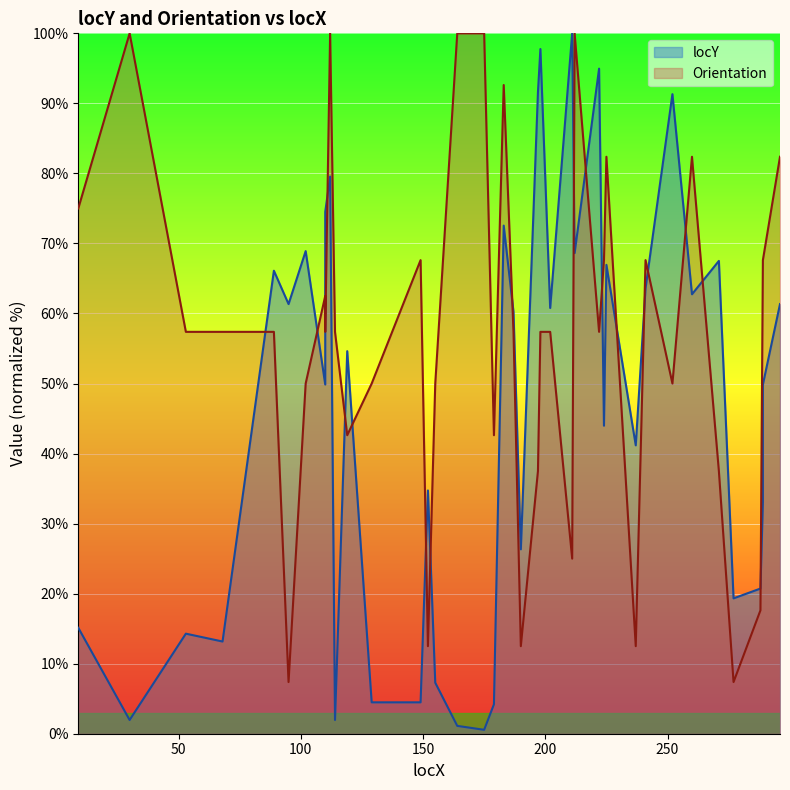

At which category does the chart reach its minimum across all series?

175